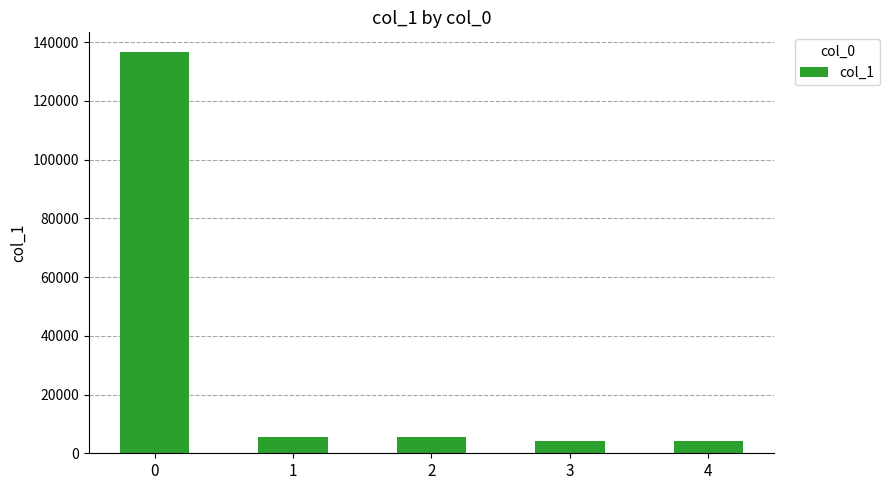

The chart shows a value of 4206 at 4. True or false?

True